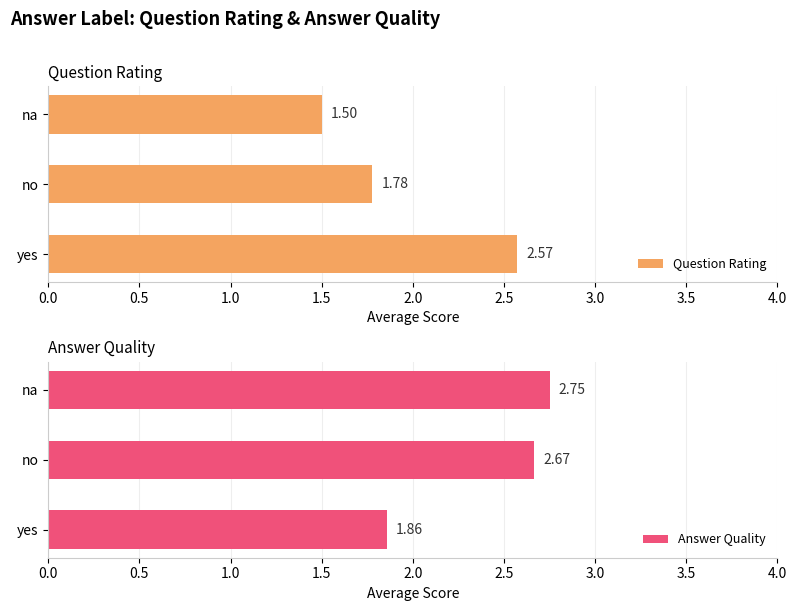

Which category has the lowest value in the Question Rating series?

na